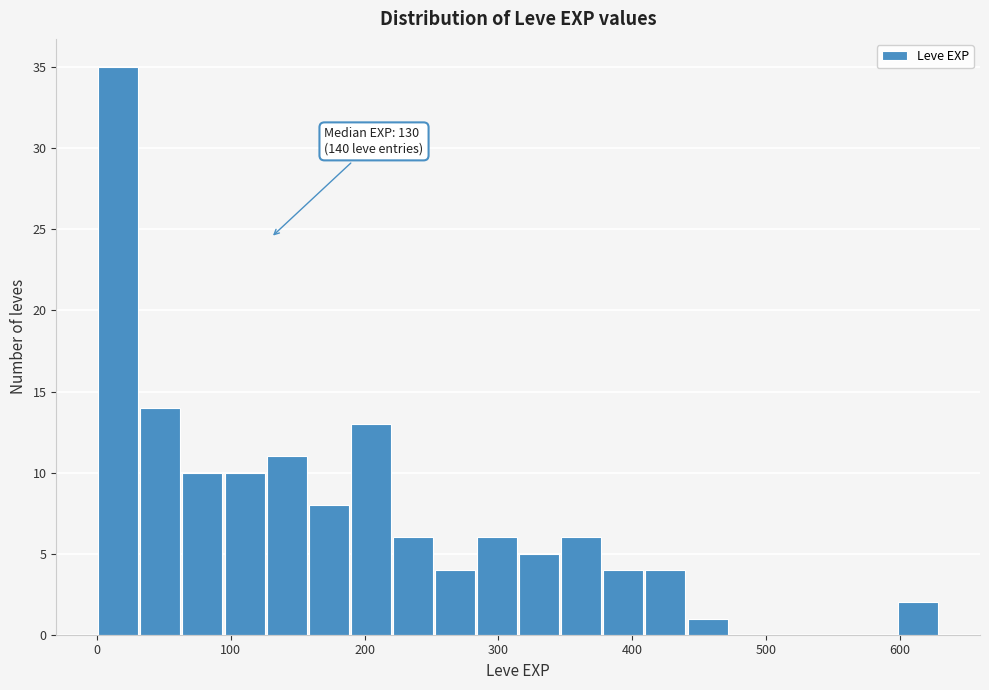

Around what value on the x-axis is the tallest bar? Give the approximate position of its centre, as read against the axis.

20